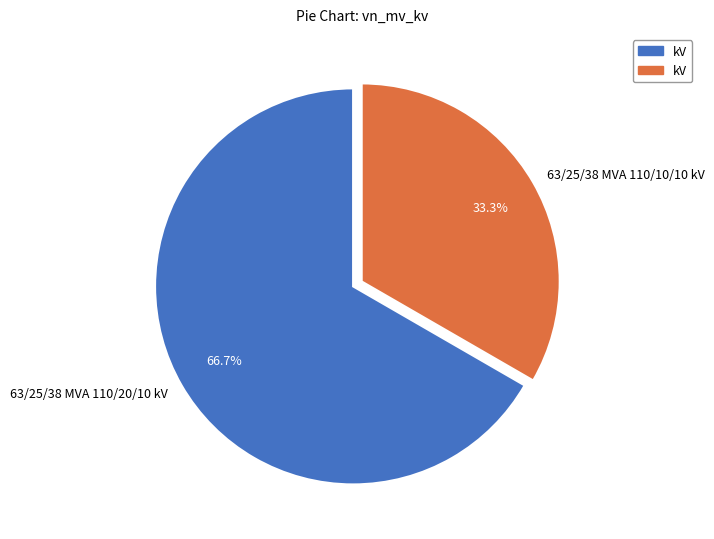

Does any single category account for the majority?

Yes